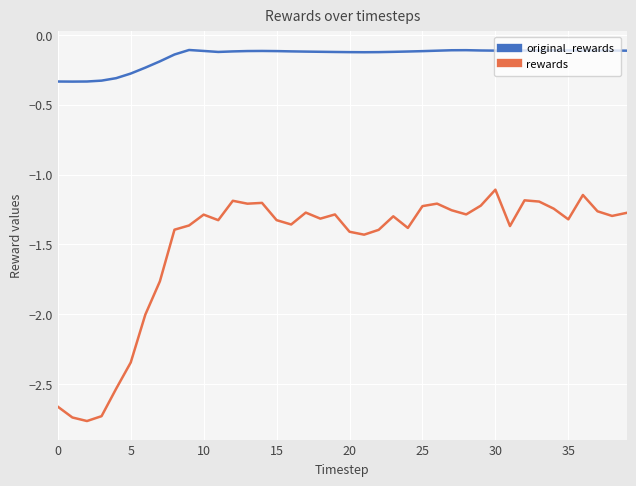

True or false: rewards and original_rewards intersect in this chart.

False